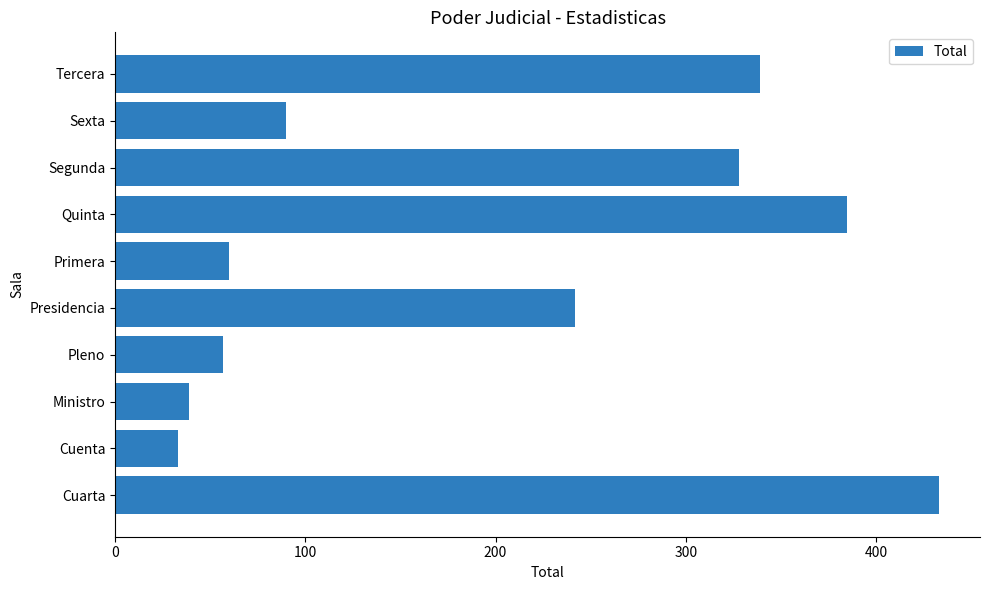

Approximately how many times larger is the value at Quinta compared to Sexta?

4.3